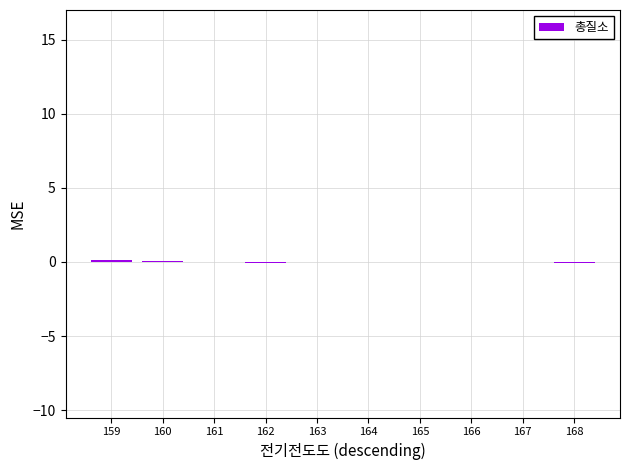

The chart shows a value of -0.0 at 164. True or false?

True